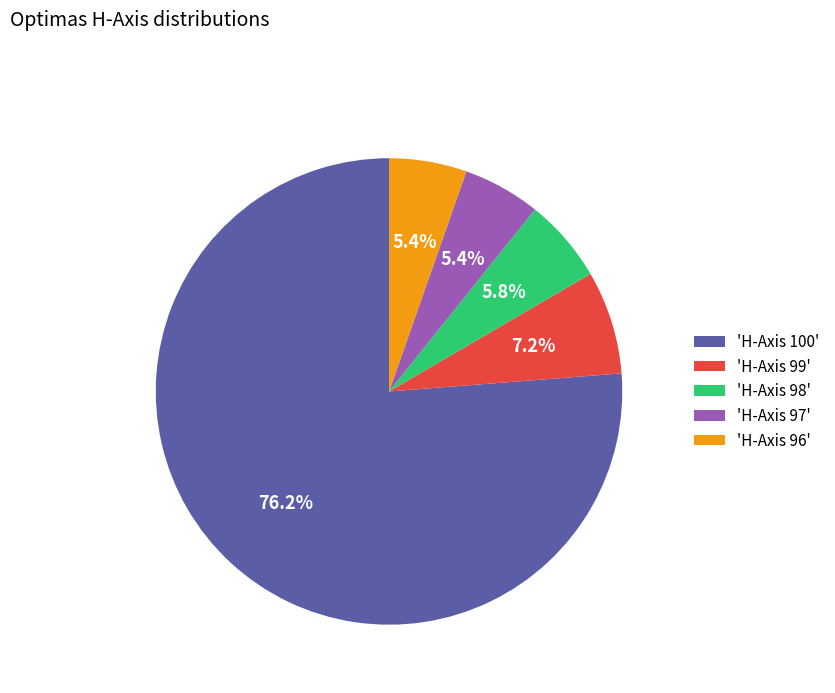

What portion of the pie excludes 'H-Axis 98'?

94.2%